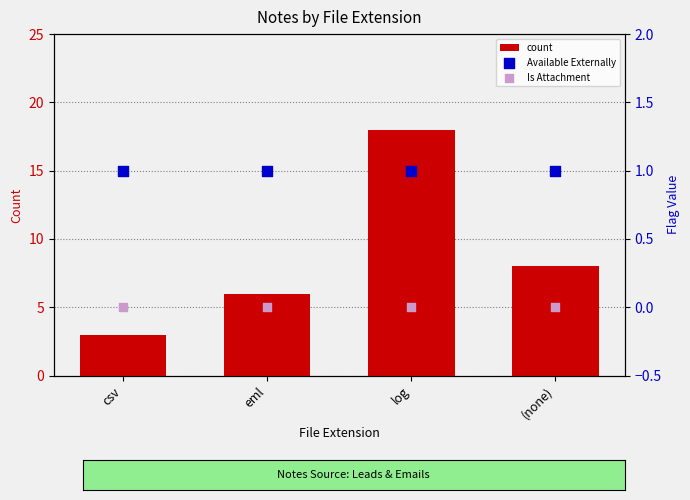

What are all the series names shown in the legend?

count, Available Externally, Is Attachment